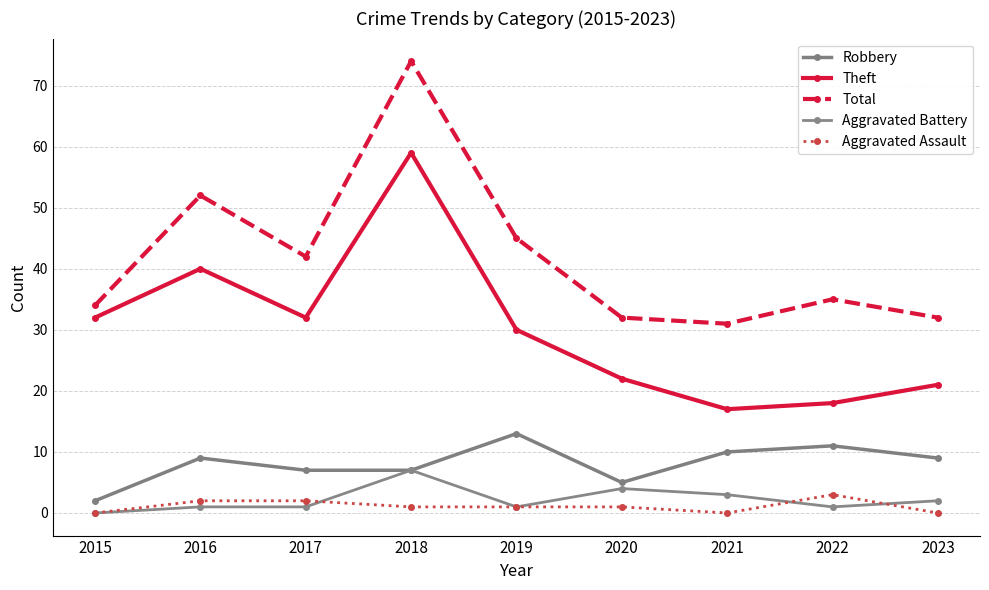

What is the difference between the highest and lowest values at 2022?

34